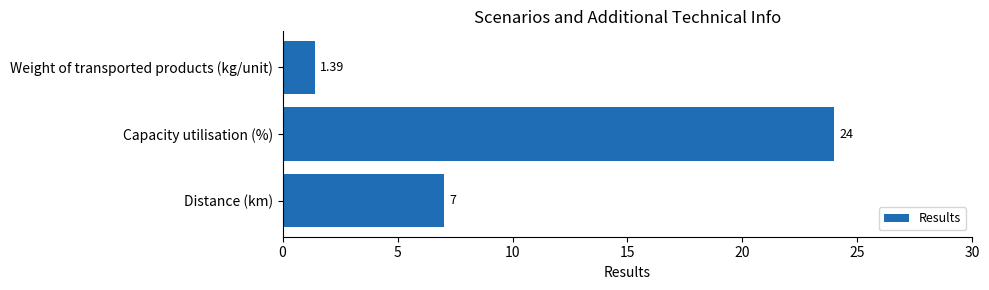

Which category has the lowest value across all series?

Weight of transported products (kg/unit)